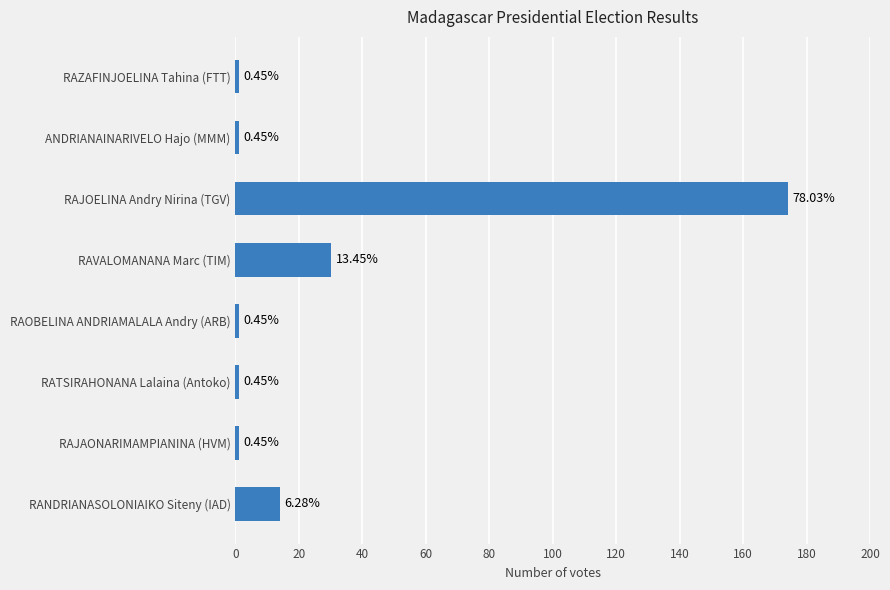

What is the difference between the second highest and second lowest values?

29